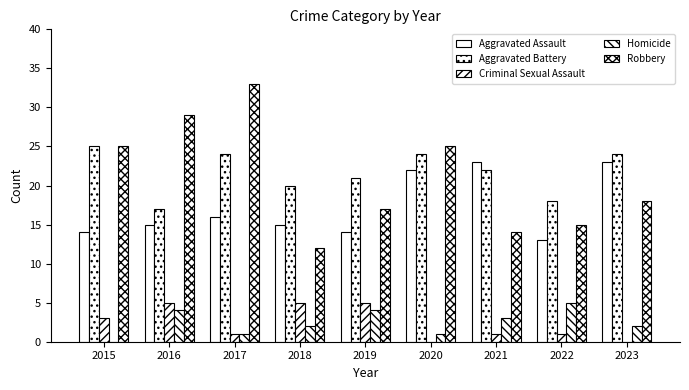

The value of Criminal Sexual Assault at 2020 is 3. True or false?

False